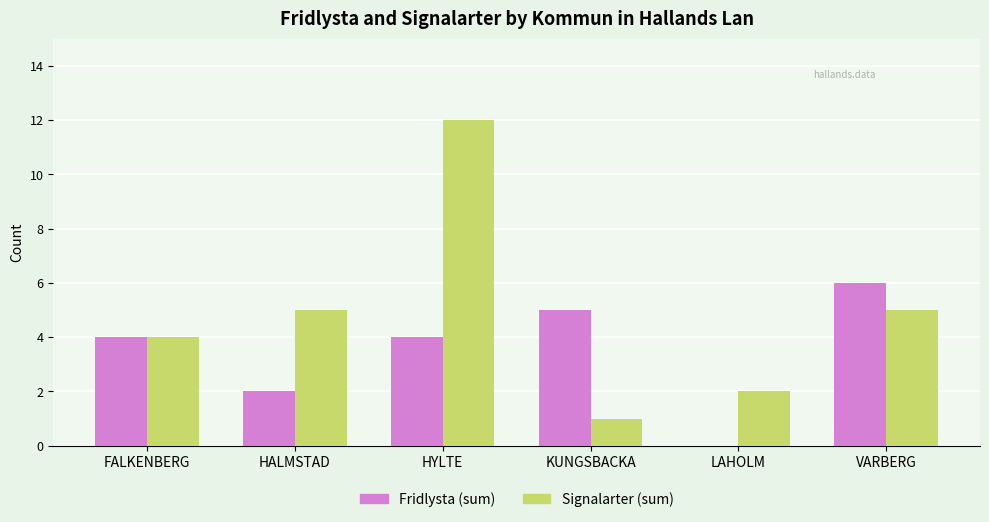

Which series changed the most between HALMSTAD and LAHOLM?

Signalarter (sum)